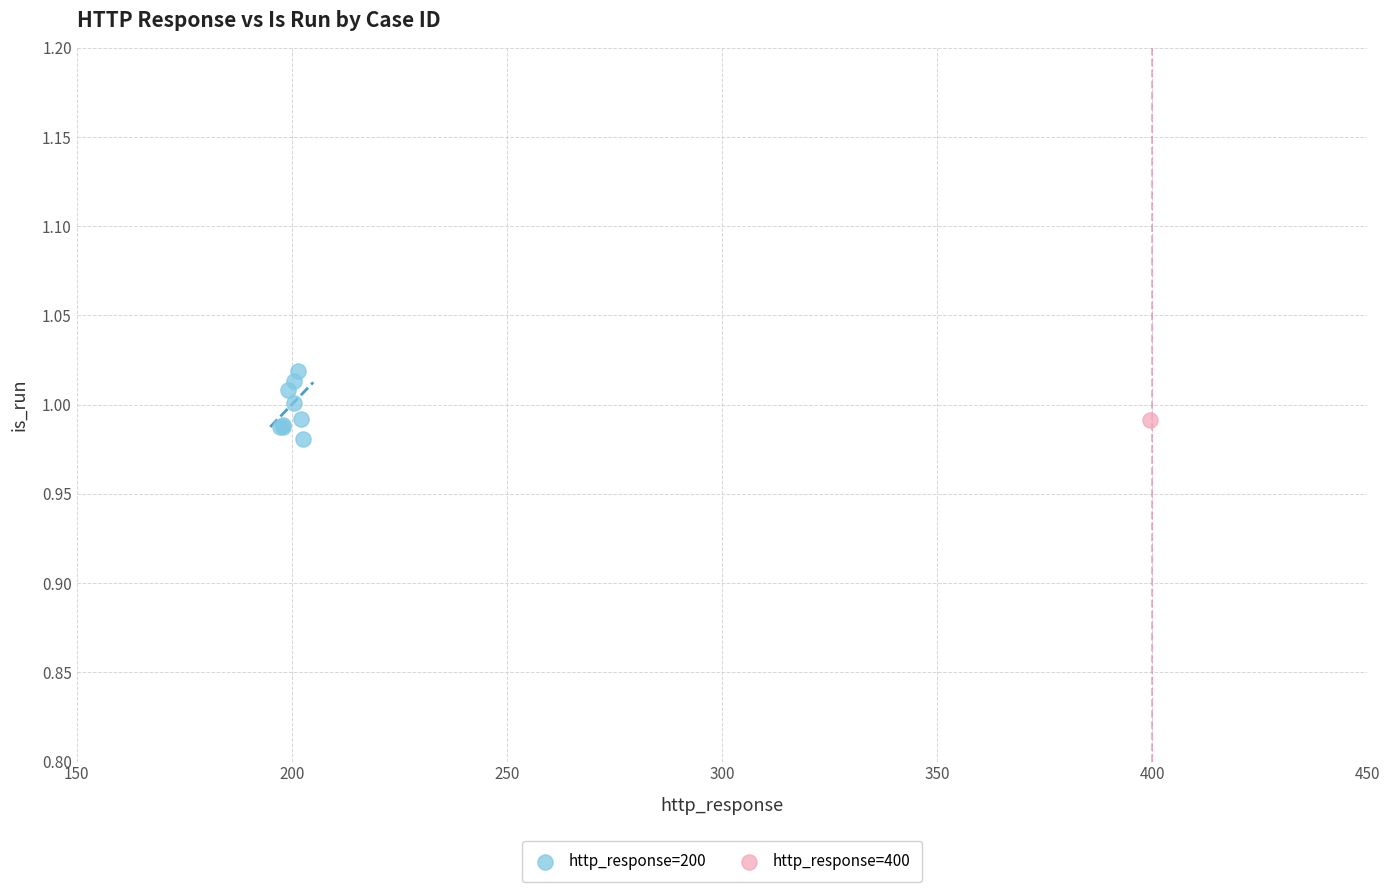

What are all the series names shown in the legend?

http_response=200, http_response=400